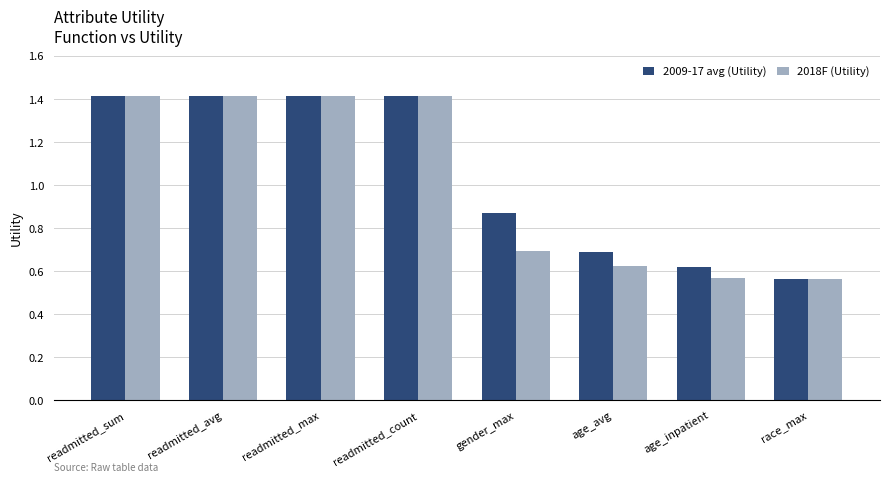

How many 2009-17 avg (Utility) values are between 0 and 1?

4